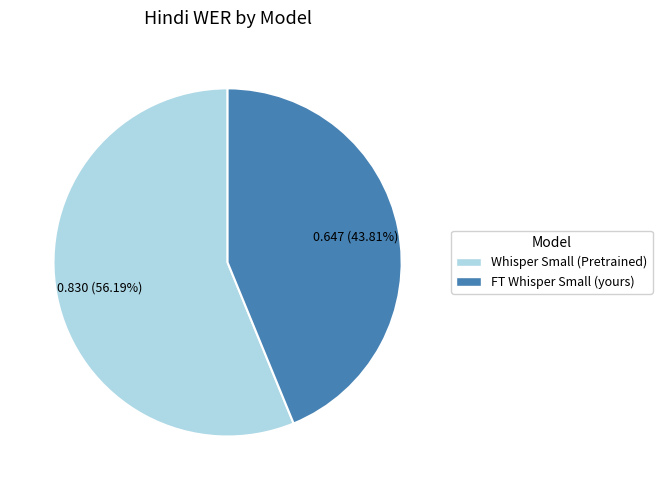

Which category has the smallest portion of the pie?

FT Whisper Small (yours)